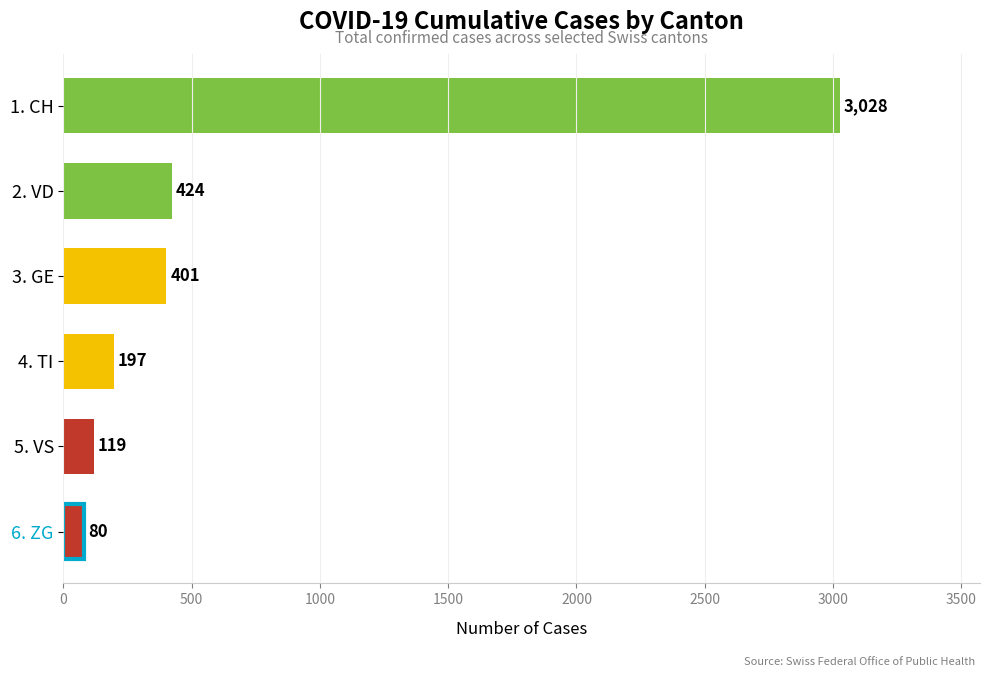

Rank the categories by value from highest to lowest.

1. CH, 2. VD, 3. GE, 4. TI, 5. VS, 6. ZG